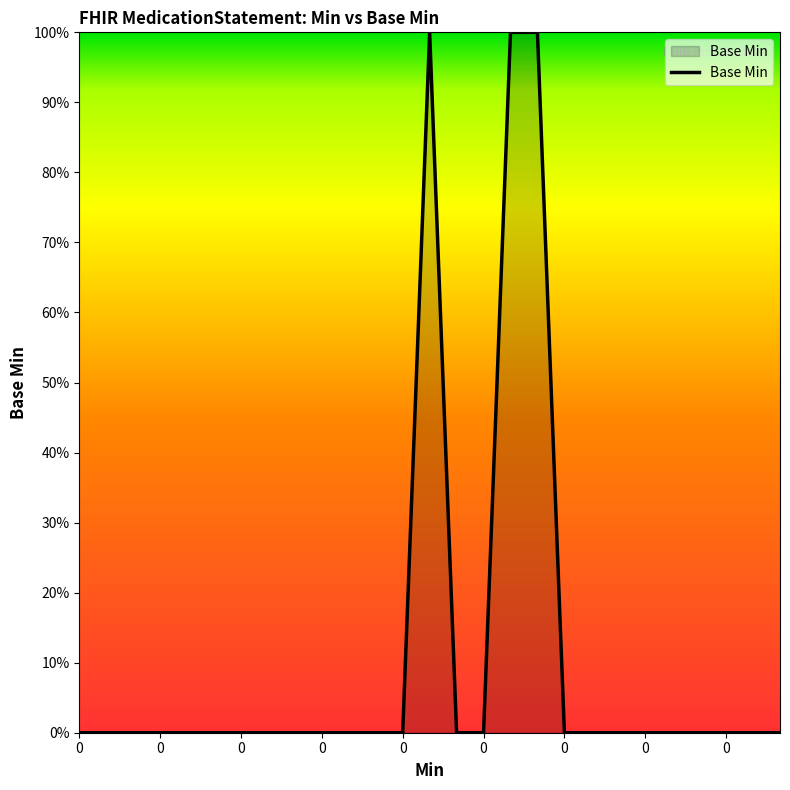

What is the greatest value displayed?

100